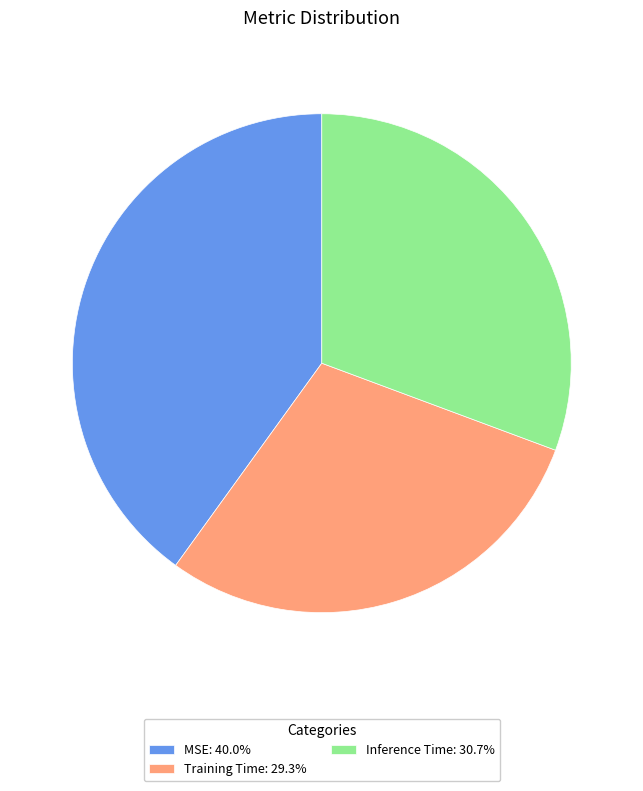

True or false: Inference Time accounts for 31% of the total.

True